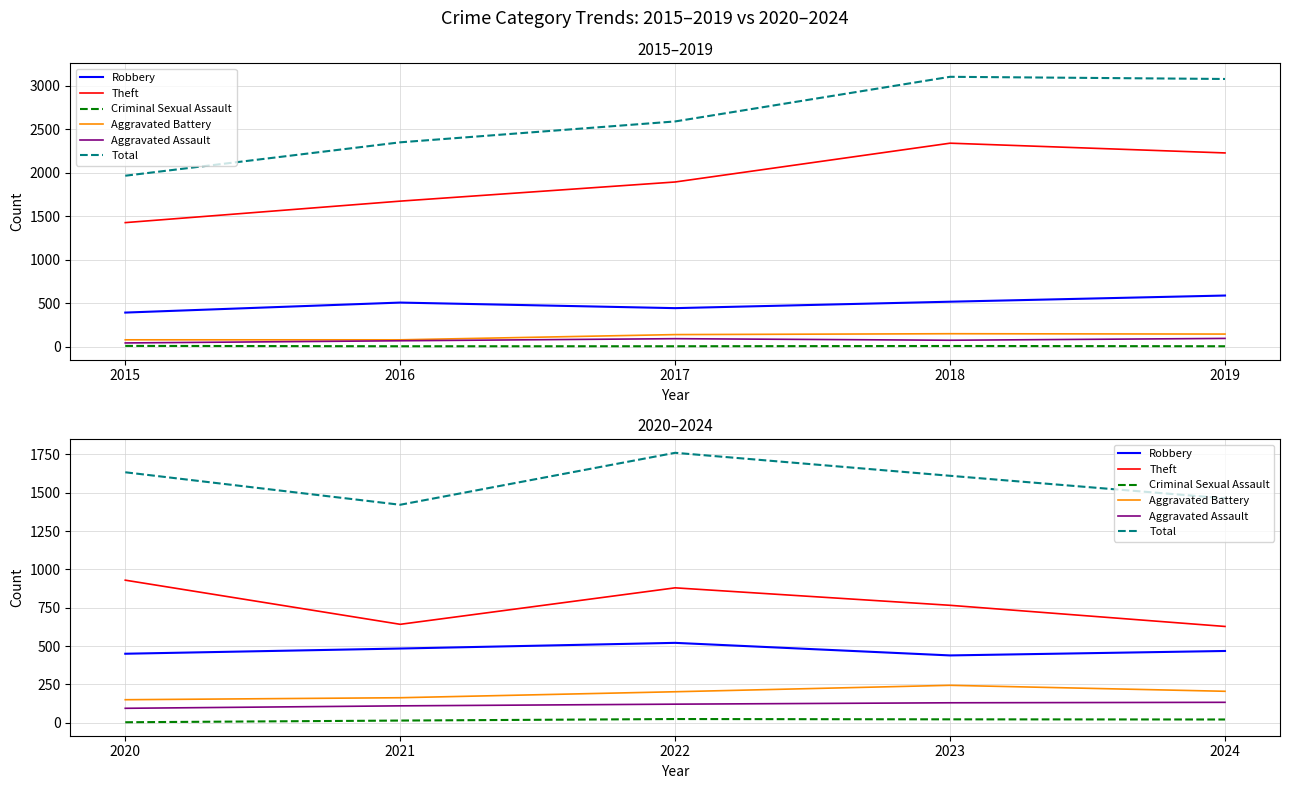

What is the minimum value shown in the chart?

3